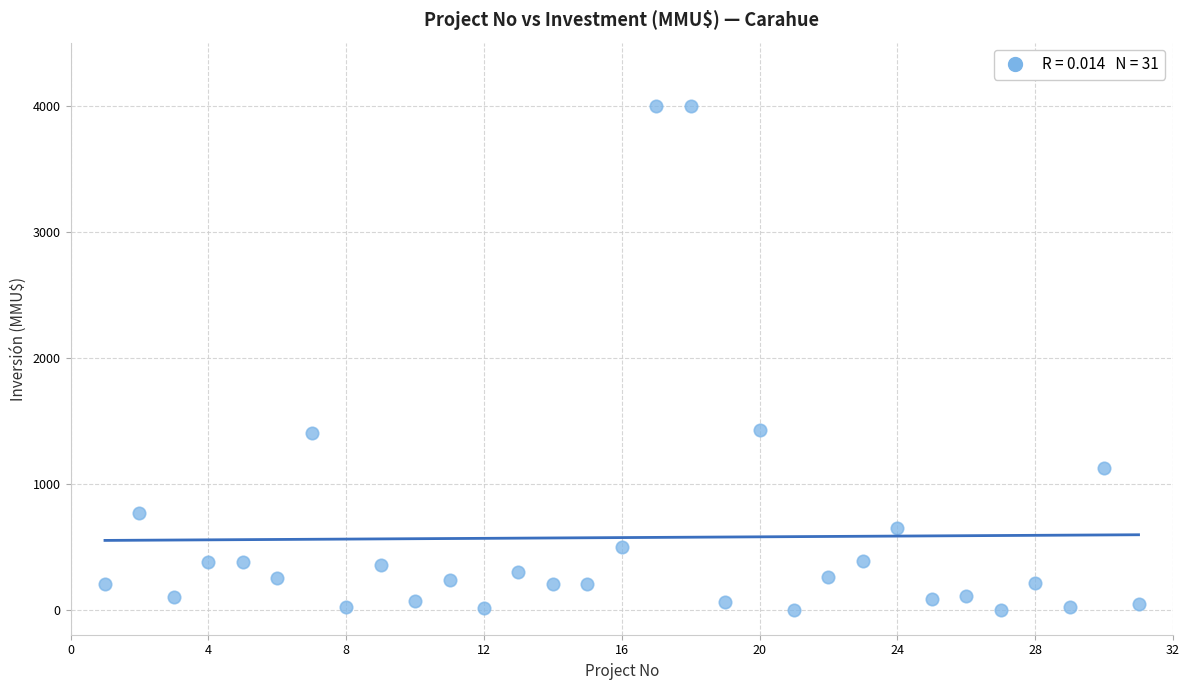

What is the range of X values (max minus min)?

30